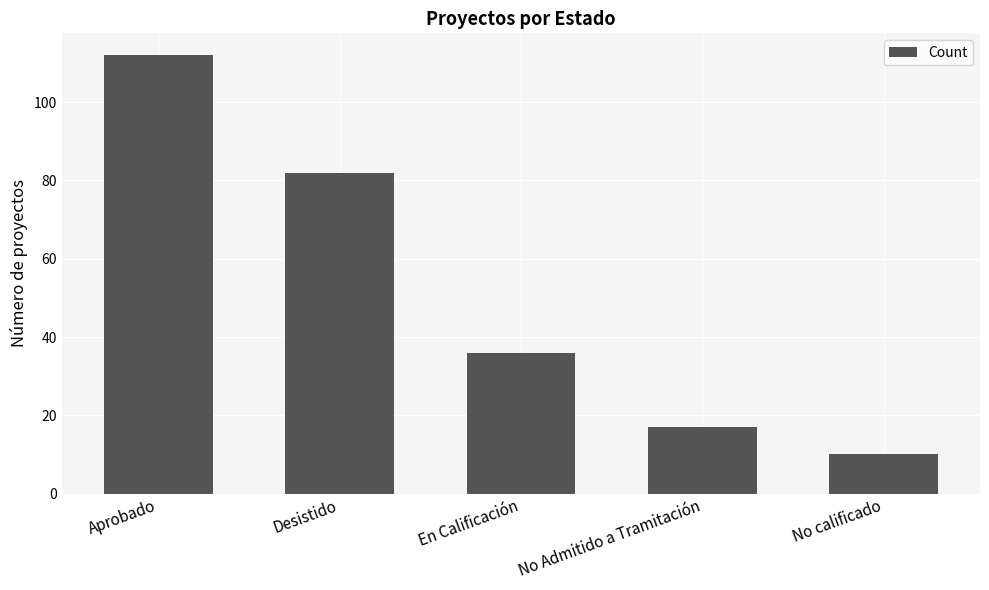

Reading right to left, list all the values displayed in this chart.

No calificado=10	No Admitido a Tramitación=17	En Calificación=36	Desistido=82	Aprobado=112